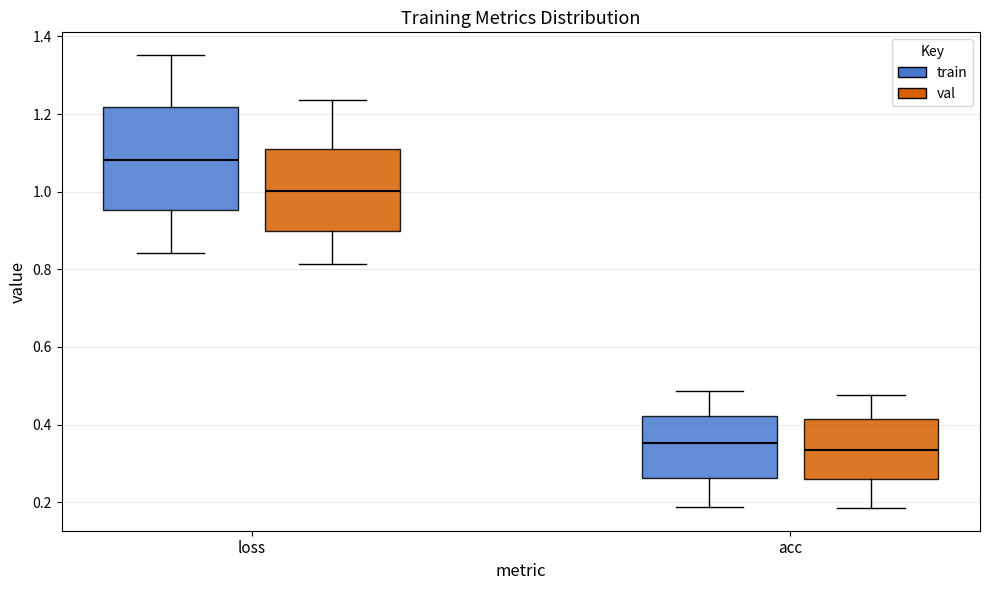

Where does the lower whisker of the box for acc (val) end on the y-axis? The values are not printed on the chart, so give them approximately, as read against the axis.

0.18